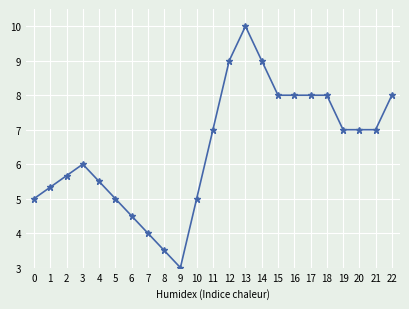

Does the chart display data point markers on the line(s)?

Yes